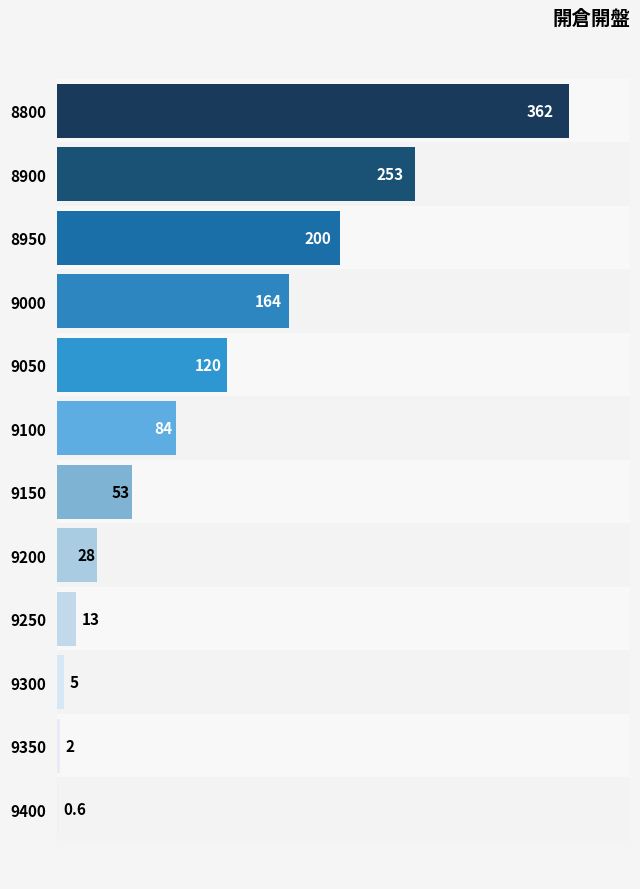

Are the bars horizontal?

Yes